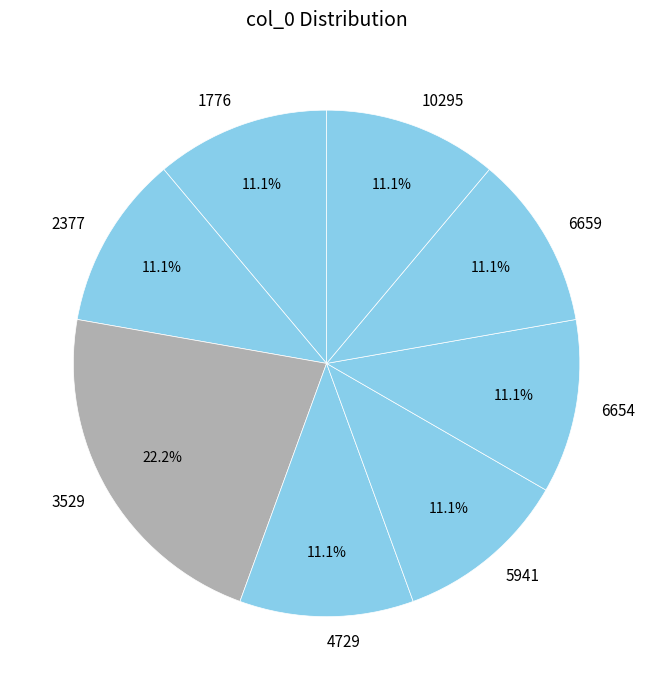

How many segments does this pie chart have?

8